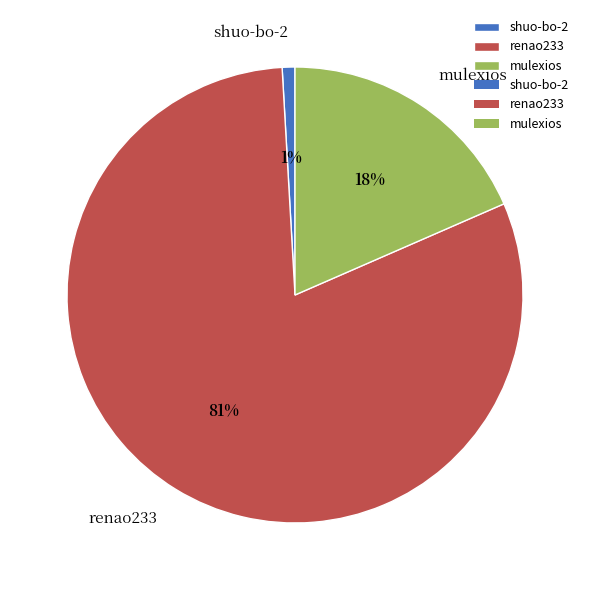

Between mulexios and renao233, which is larger?

renao233